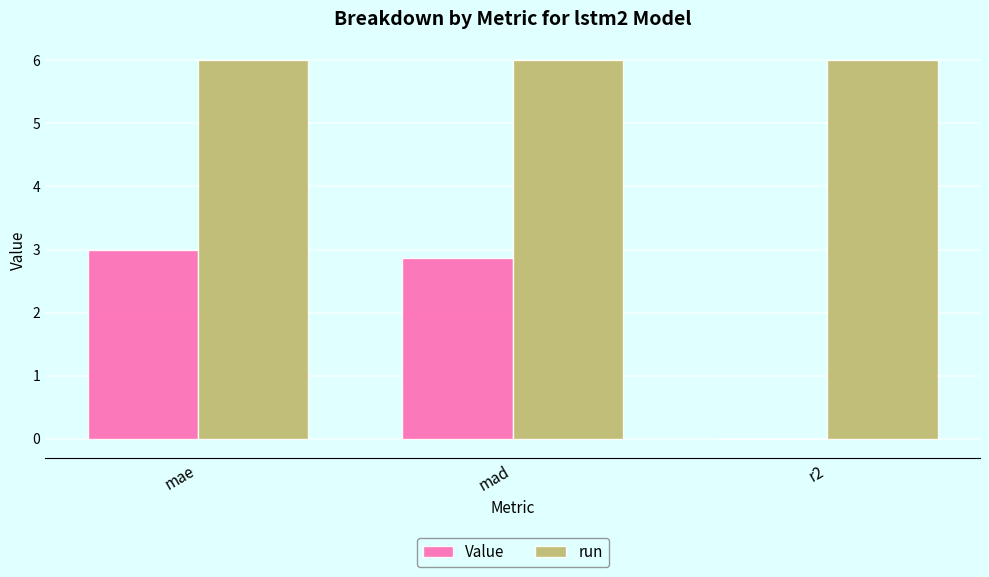

Are the bars grouped side by side (vs. stacked)?

Yes